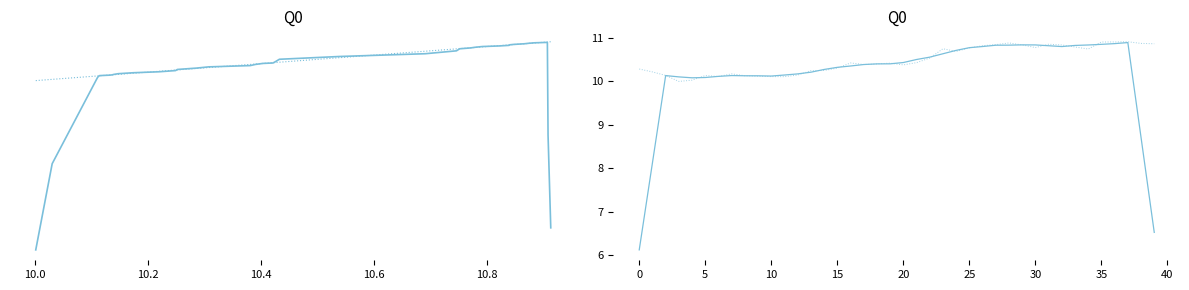

After their last crossing, which series has the higher values: nominal or nominal_smooth?

nominal